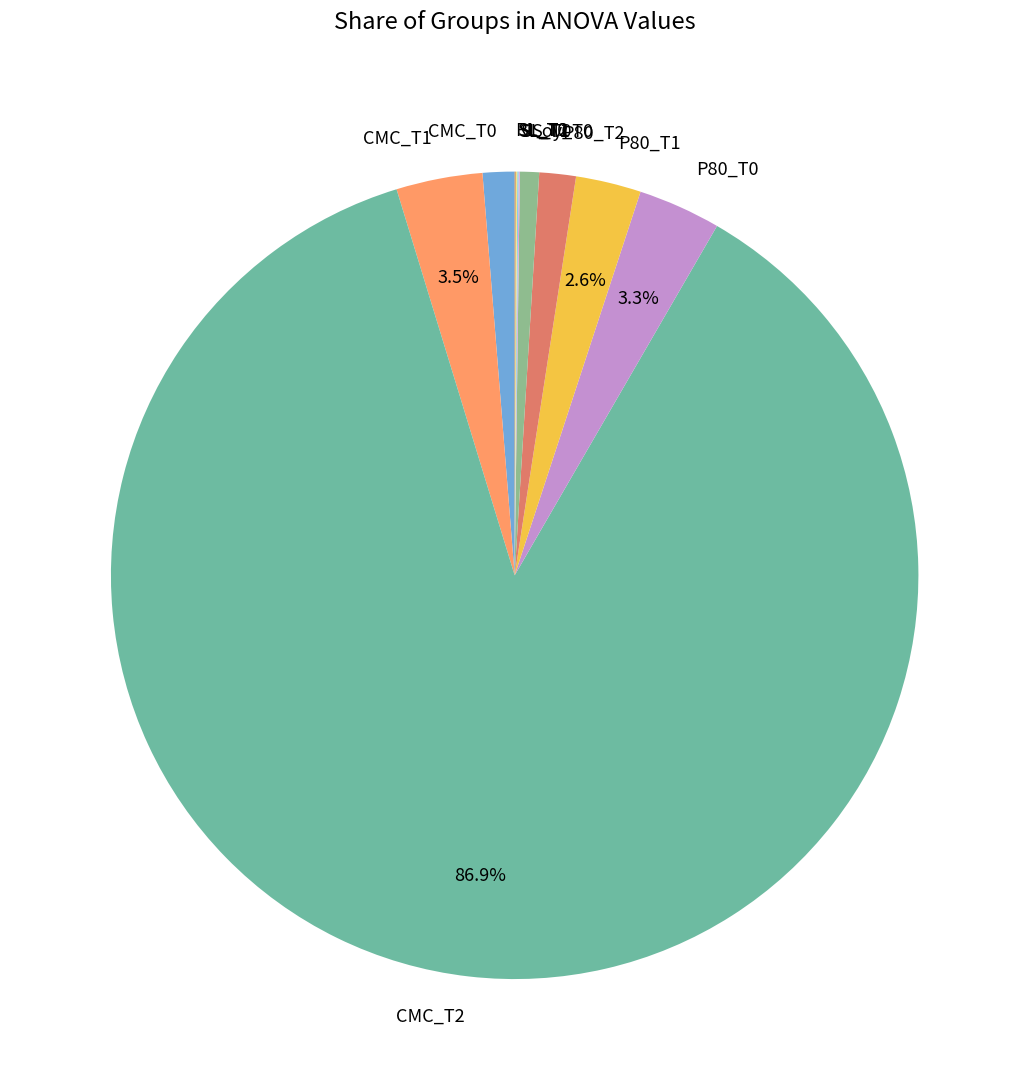

Which has a higher value, CMC_T0 or Soy_T0?

CMC_T0